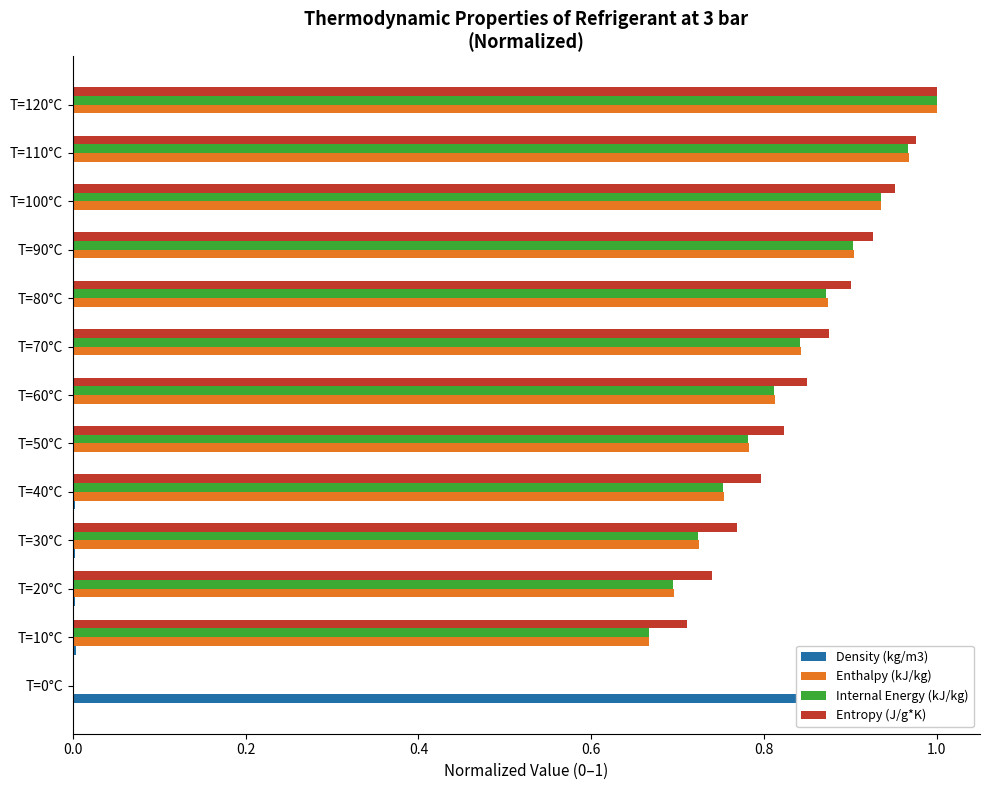

What is the maximum value for Density (kg/m3)?

1.0